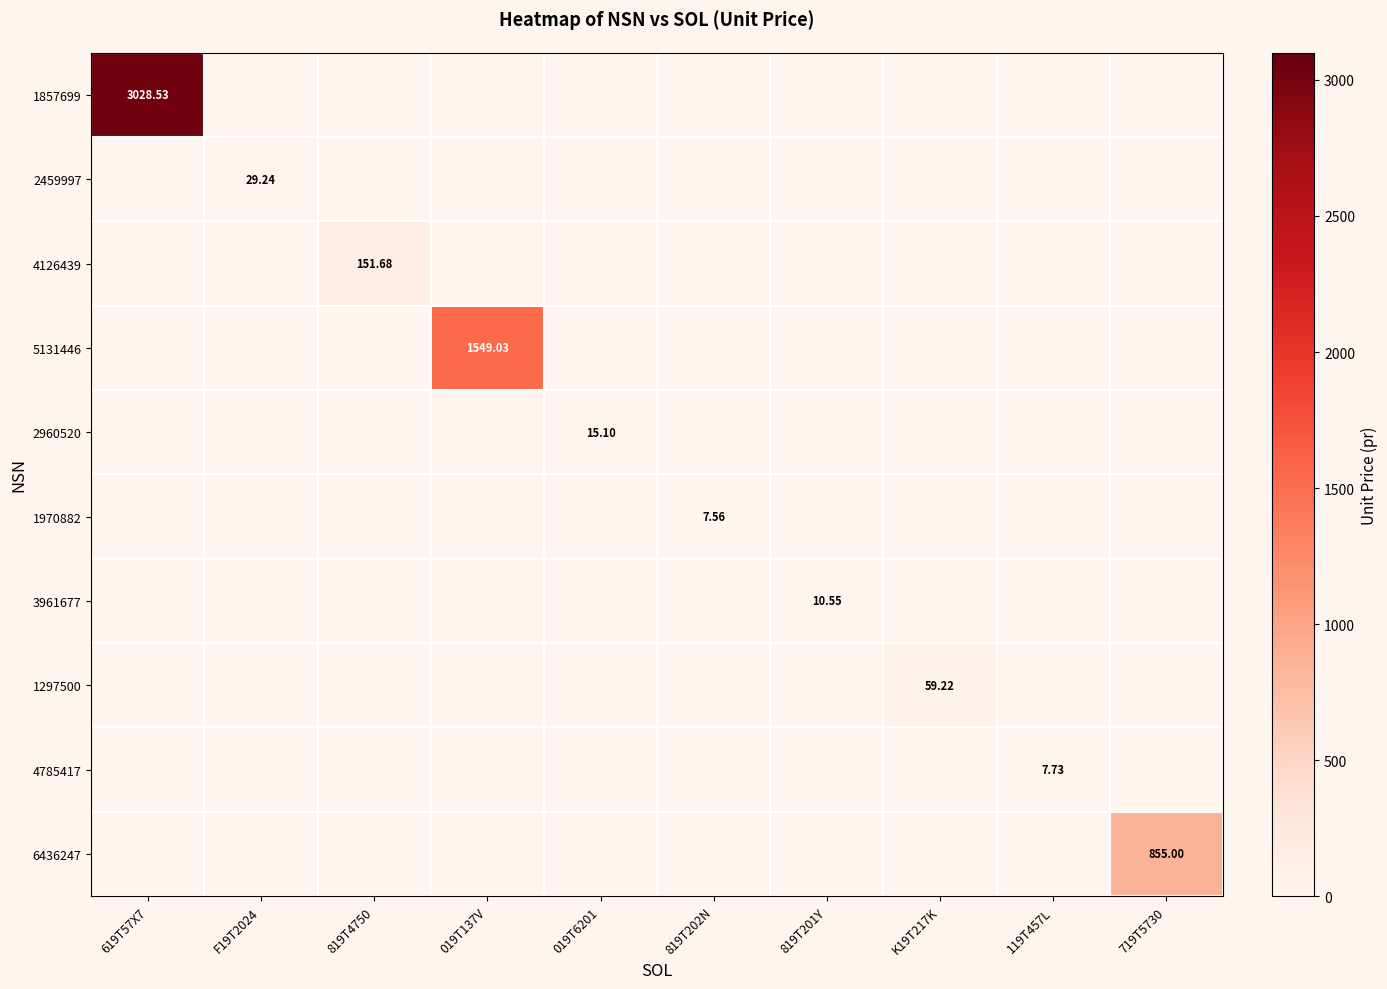

What is the greatest value displayed?

3028.5